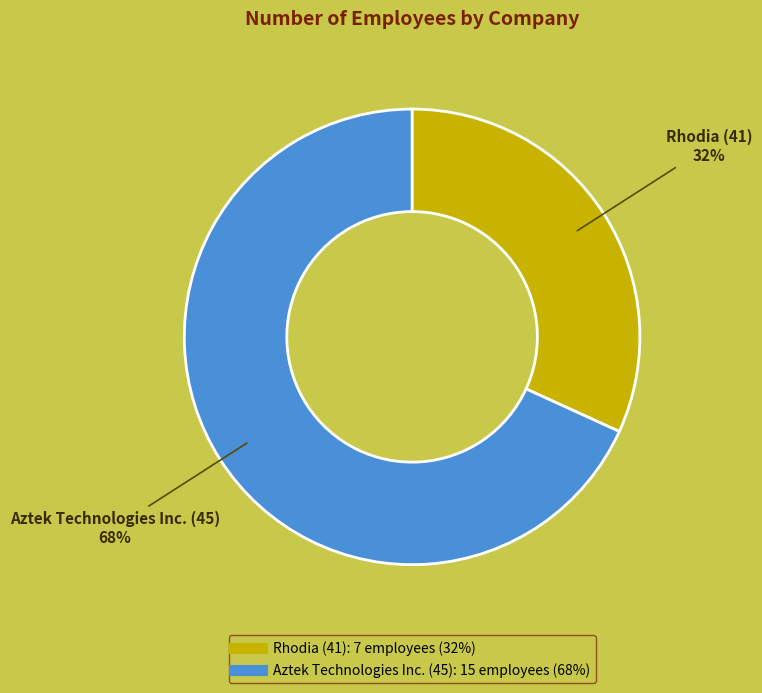

Between Rhodia (41) and Aztek Technologies Inc. (45), which is larger?

Aztek Technologies Inc. (45)